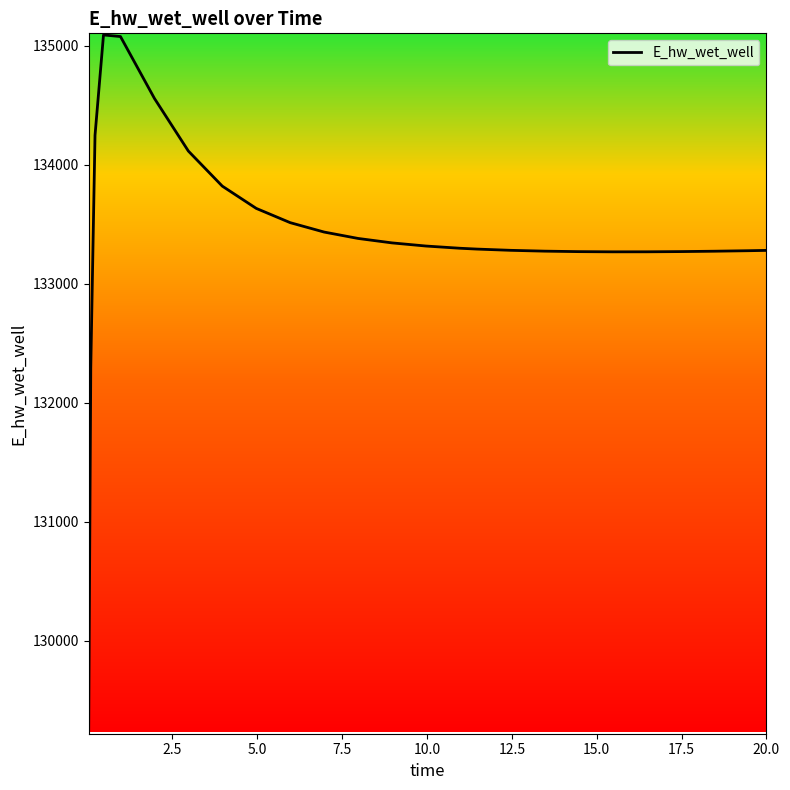

What is the smallest value displayed?

129242.3